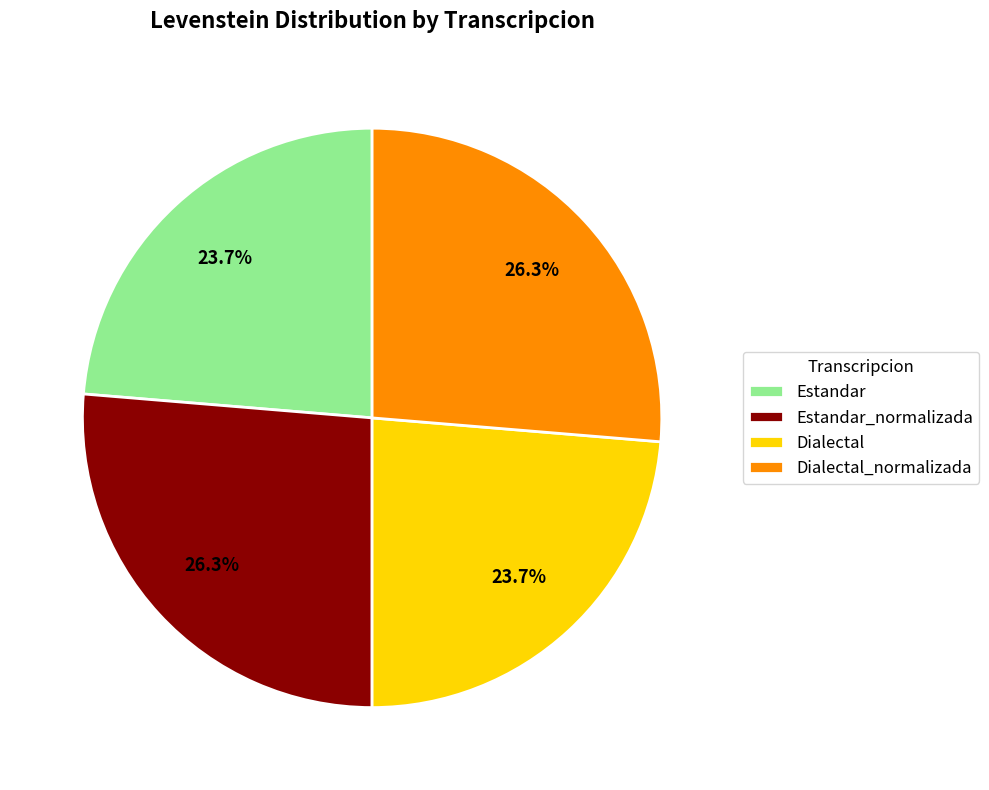

The Dialectal slice represents 24% of the pie. True or false?

True